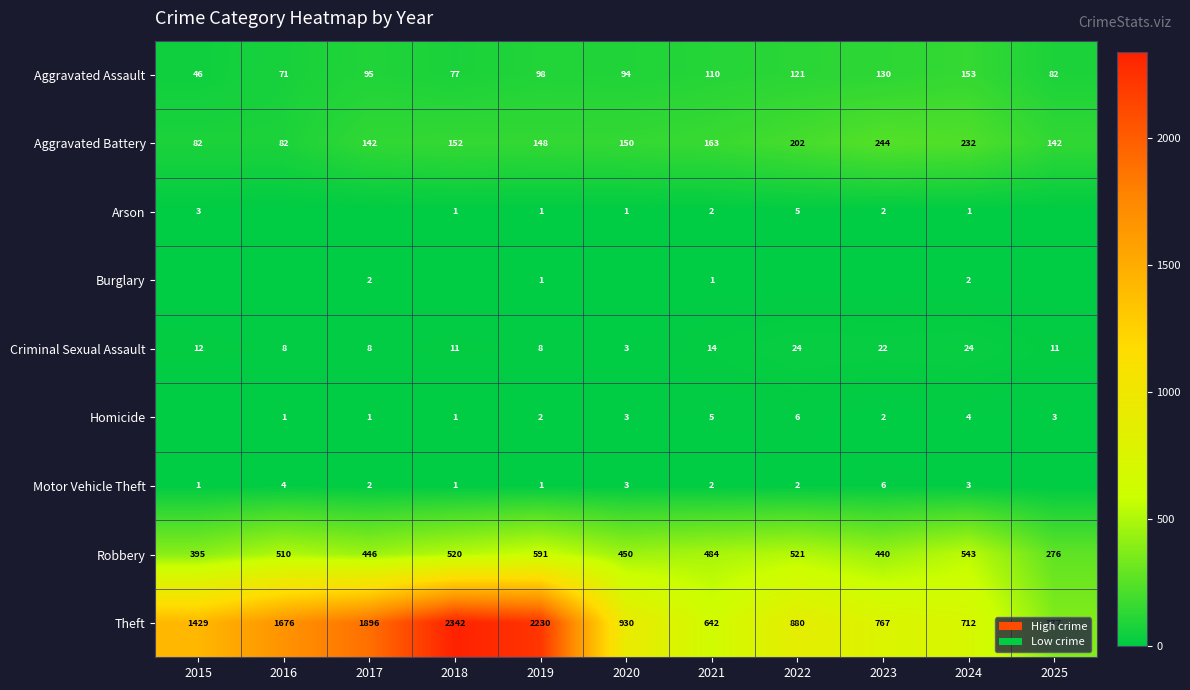

Which category has the lowest value in the Aggravated Assault series?

2015